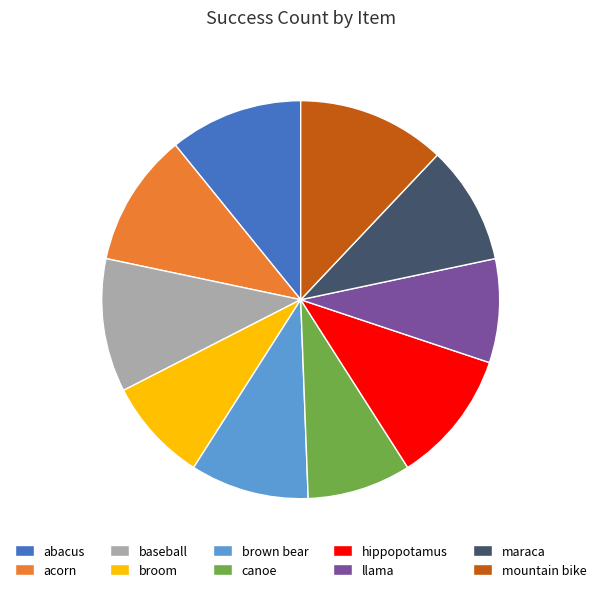

Is the sum of maraca and acorn greater than half?

No